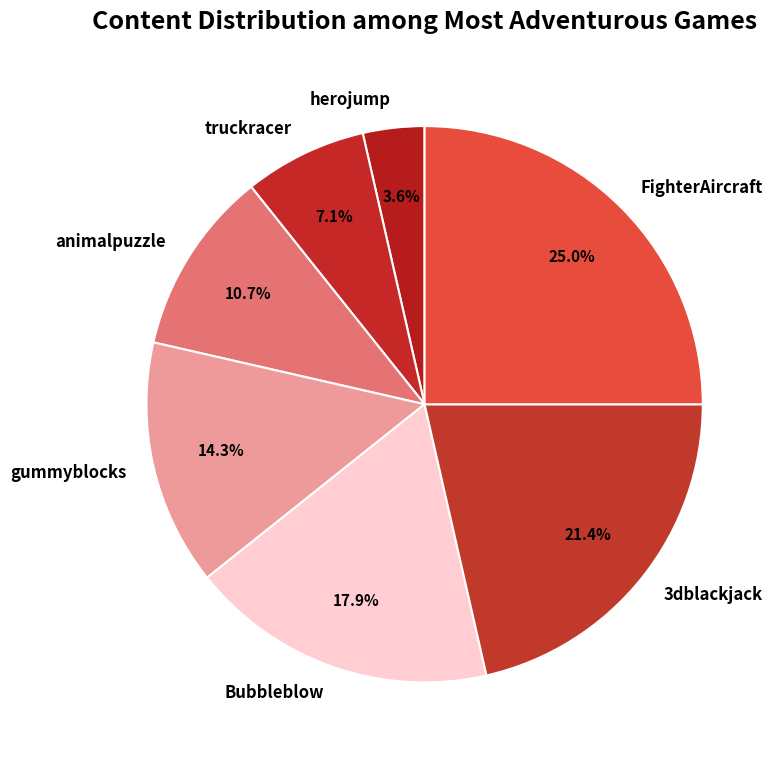

Is there any slice that represents more than half of the pie?

No